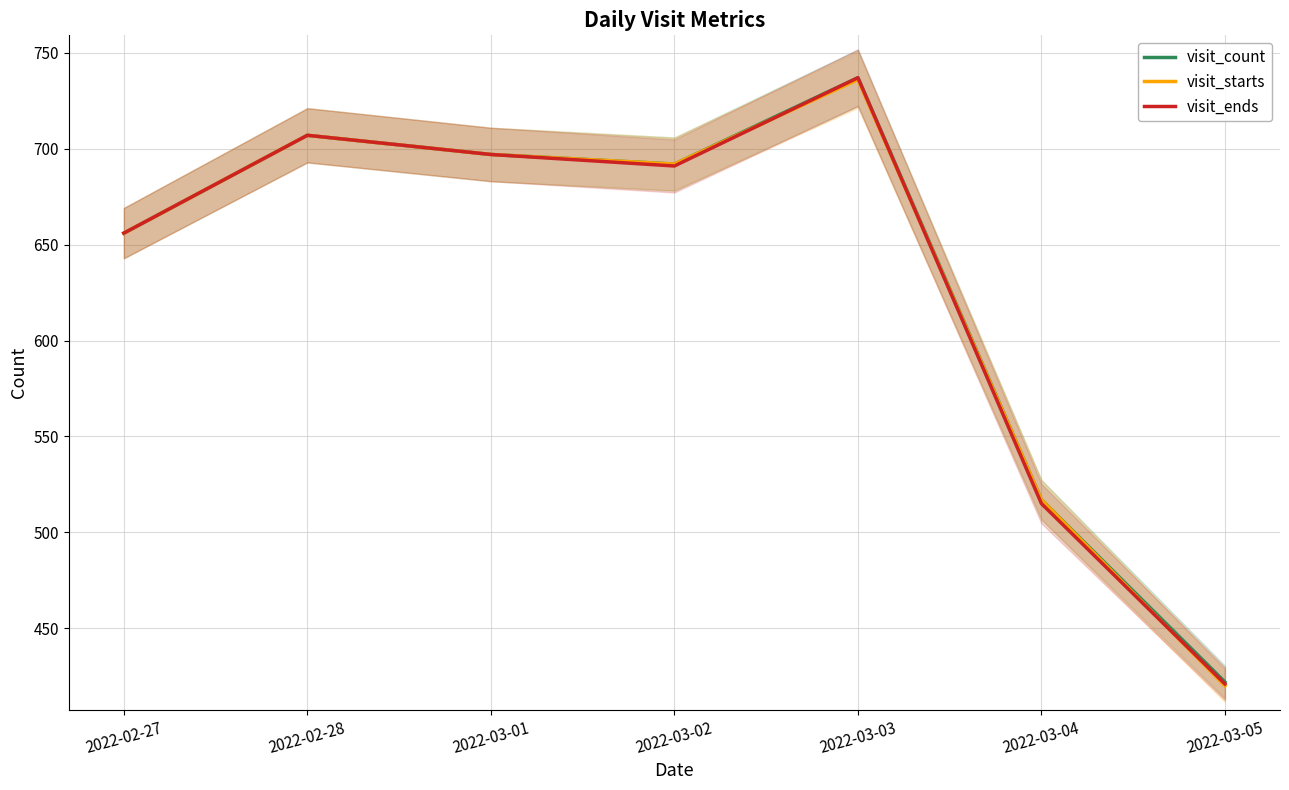

Count the number of data series in this chart.

3